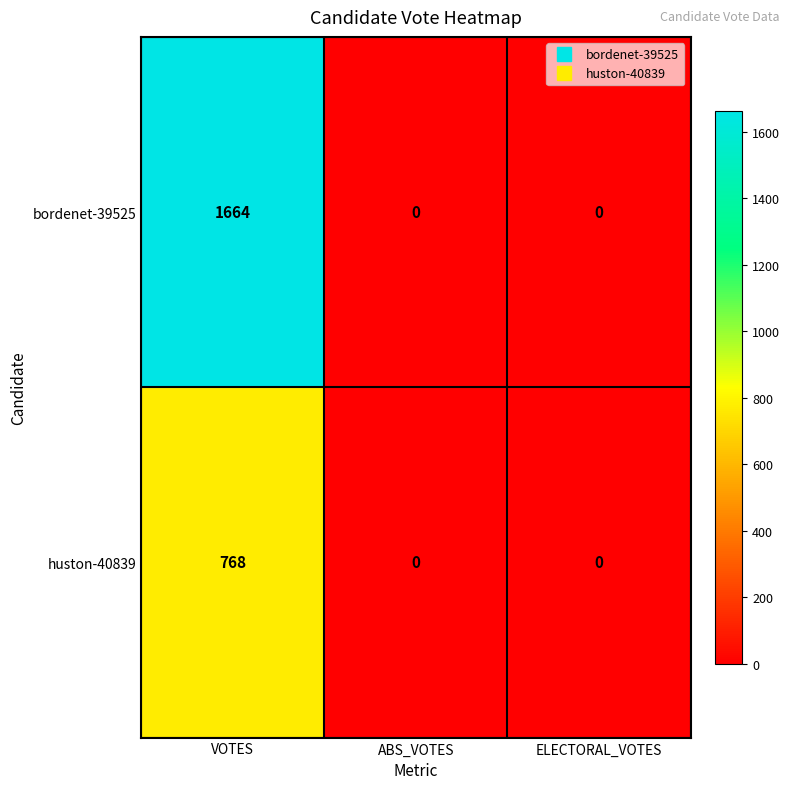

Count the bordenet-39525 values in the range 0 to 1664.

3